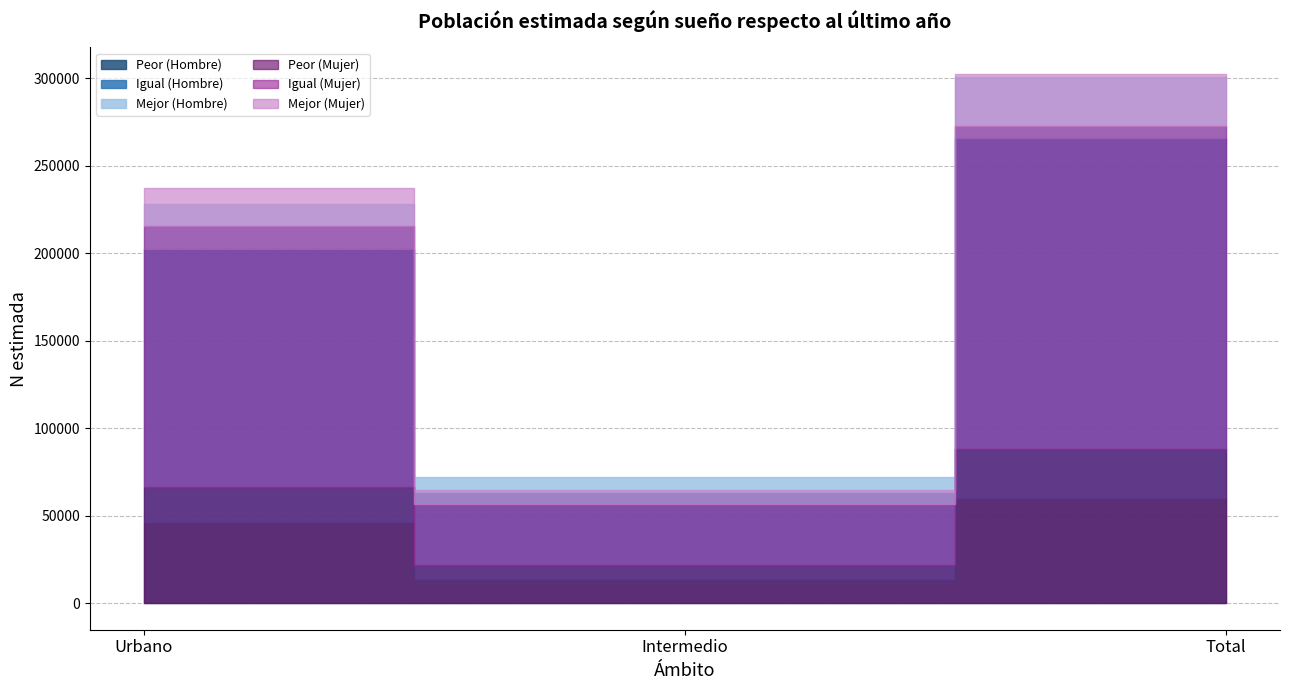

The value of Igual (Hombre) at Total is 104207. True or false?

False